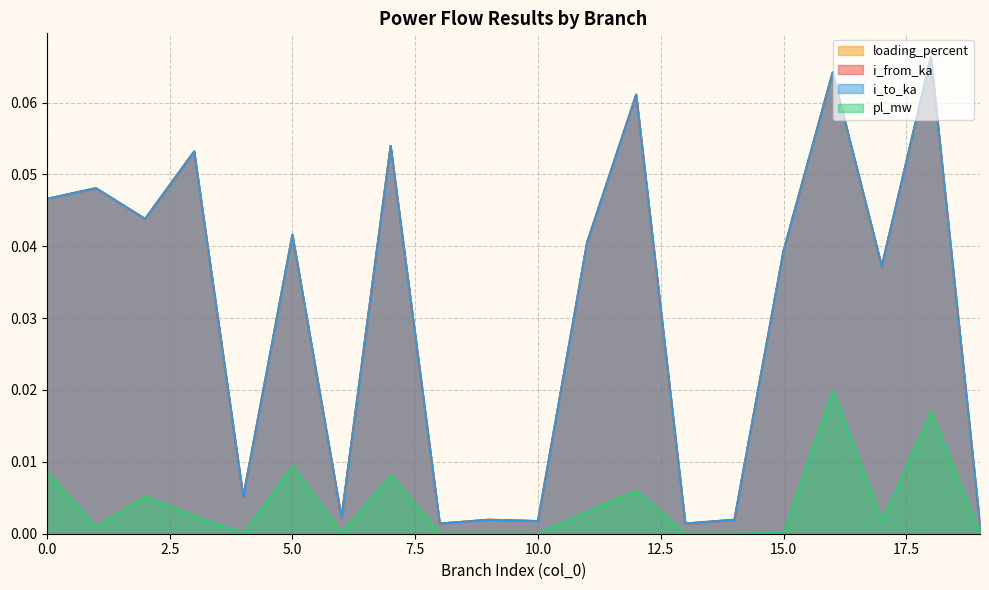

True or false: pl_mw has a value of 0.0 at 11.

True